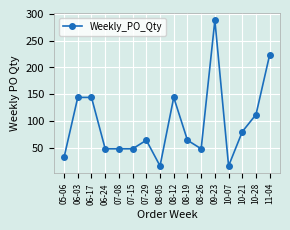

What is the minimum value shown in the chart?

16